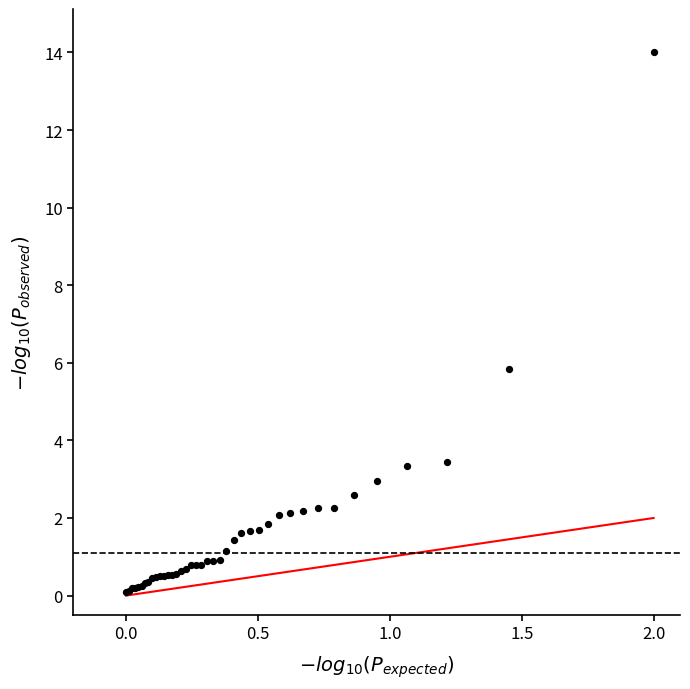

What Y value in the scatter plot is closest to 7?

5.8